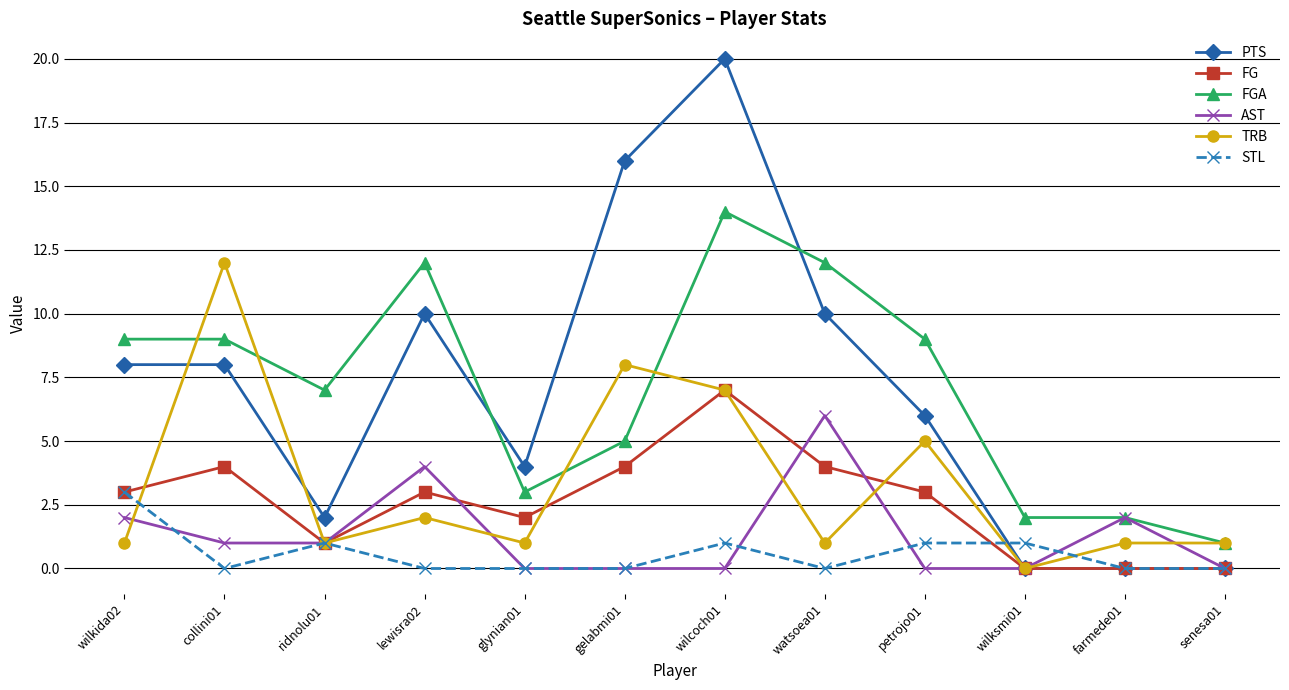

What is the greatest value displayed?

20